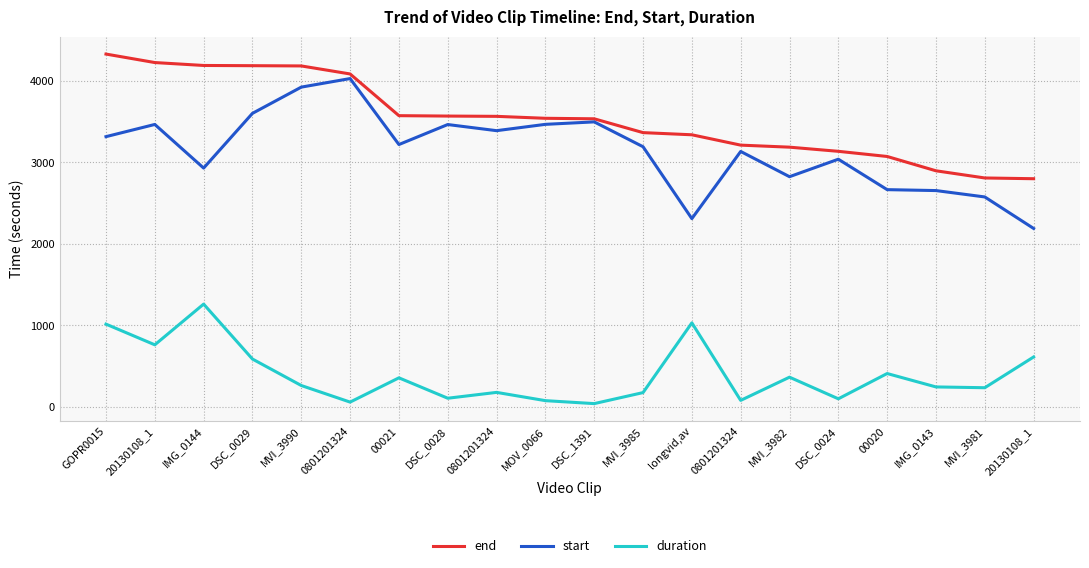

The value of duration at 20130108_1 is 759.5. True or false?

True